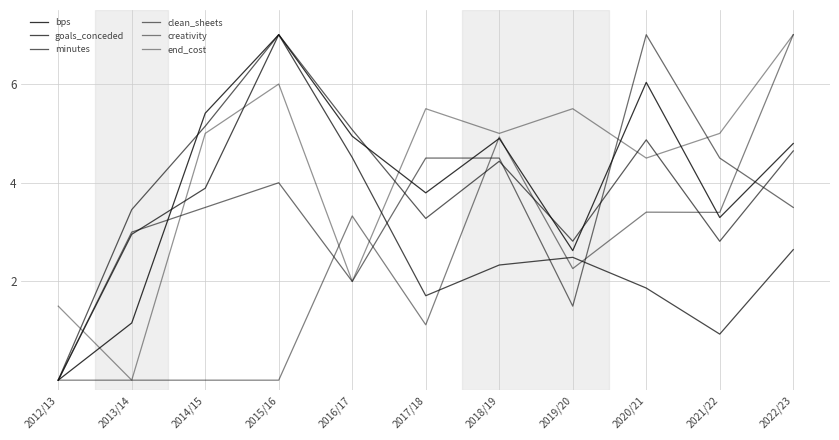

Reading right to left, extract all data points from this chart.

bps: 2022/23=4.8	2021/22=3.3	2020/21=6.0	2019/20=2.6	2018/19=4.9	2017/18=3.8	2016/17=4.9	2015/16=7.0	2014/15=5.4	2013/14=1.2	2012/13=0.0
goals_conceded: 2022/23=2.6	2021/22=0.9	2020/21=1.9	2019/20=2.5	2018/19=2.3	2017/18=1.7	2016/17=4.5	2015/16=7.0	2014/15=3.9	2013/14=3.0	2012/13=0.0
minutes: 2022/23=4.6	2021/22=2.8	2020/21=4.9	2019/20=2.8	2018/19=4.4	2017/18=3.3	2016/17=5.1	2015/16=7.0	2014/15=5.1	2013/14=3.5	2012/13=0.0
clean_sheets: 2022/23=3.5	2021/22=4.5	2020/21=7.0	2019/20=1.5	2018/19=4.5	2017/18=4.5	2016/17=2.0	2015/16=4.0	2014/15=3.5	2013/14=3.0	2012/13=0.0
creativity: 2022/23=7.0	2021/22=3.4	2020/21=3.4	2019/20=2.3	2018/19=4.9	2017/18=1.1	2016/17=3.3	2015/16=0.0	2014/15=0.0	2013/14=0.0	2012/13=0.0
end_cost: 2022/23=7.0	2021/22=5.0	2020/21=4.5	2019/20=5.5	2018/19=5.0	2017/18=5.5	2016/17=2.0	2015/16=6.0	2014/15=5.0	2013/14=0.0	2012/13=1.5